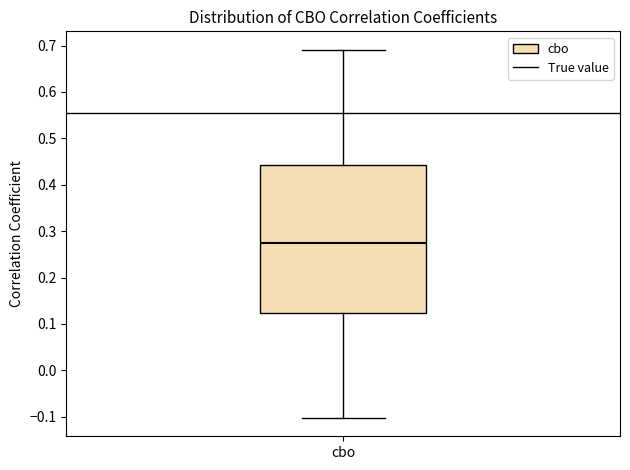

Where is the upper edge of the box for cbo on the y-axis? The values are not printed on the chart, so give them approximately, as read against the axis.

0.44